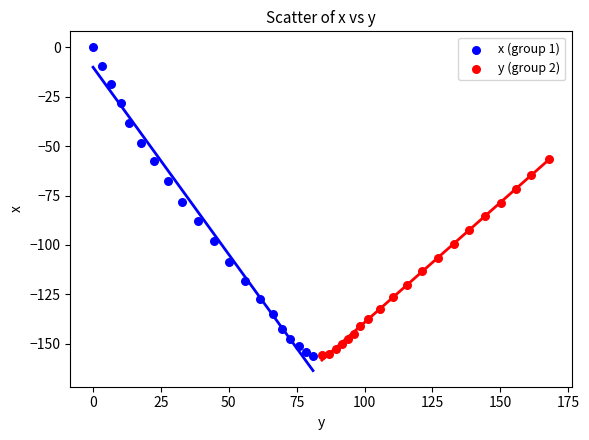

Which series has the largest Y range (max minus min)?

x (group 1)